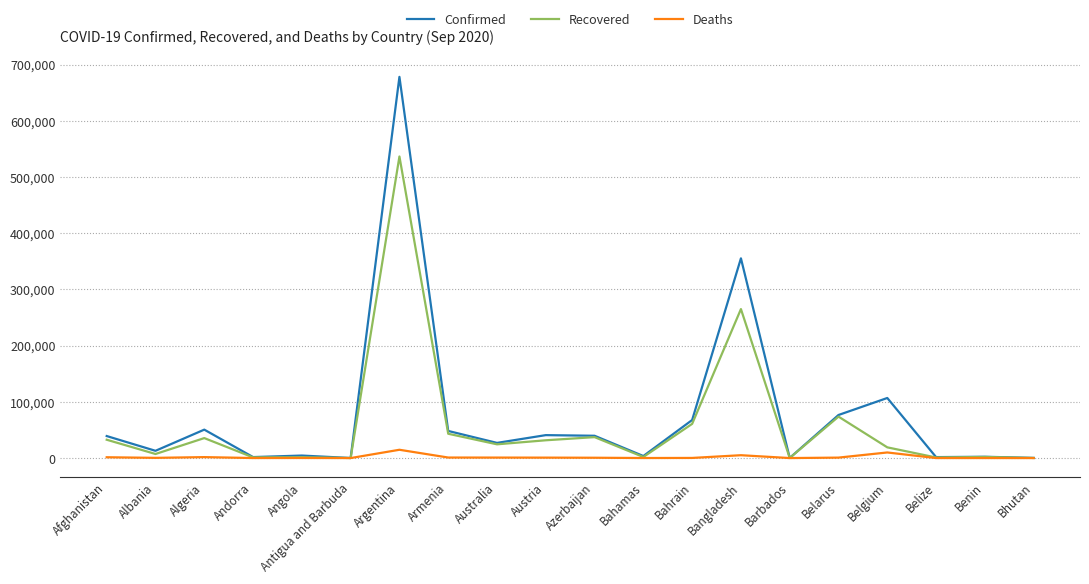

At which category is the sum across all series the highest?

Argentina